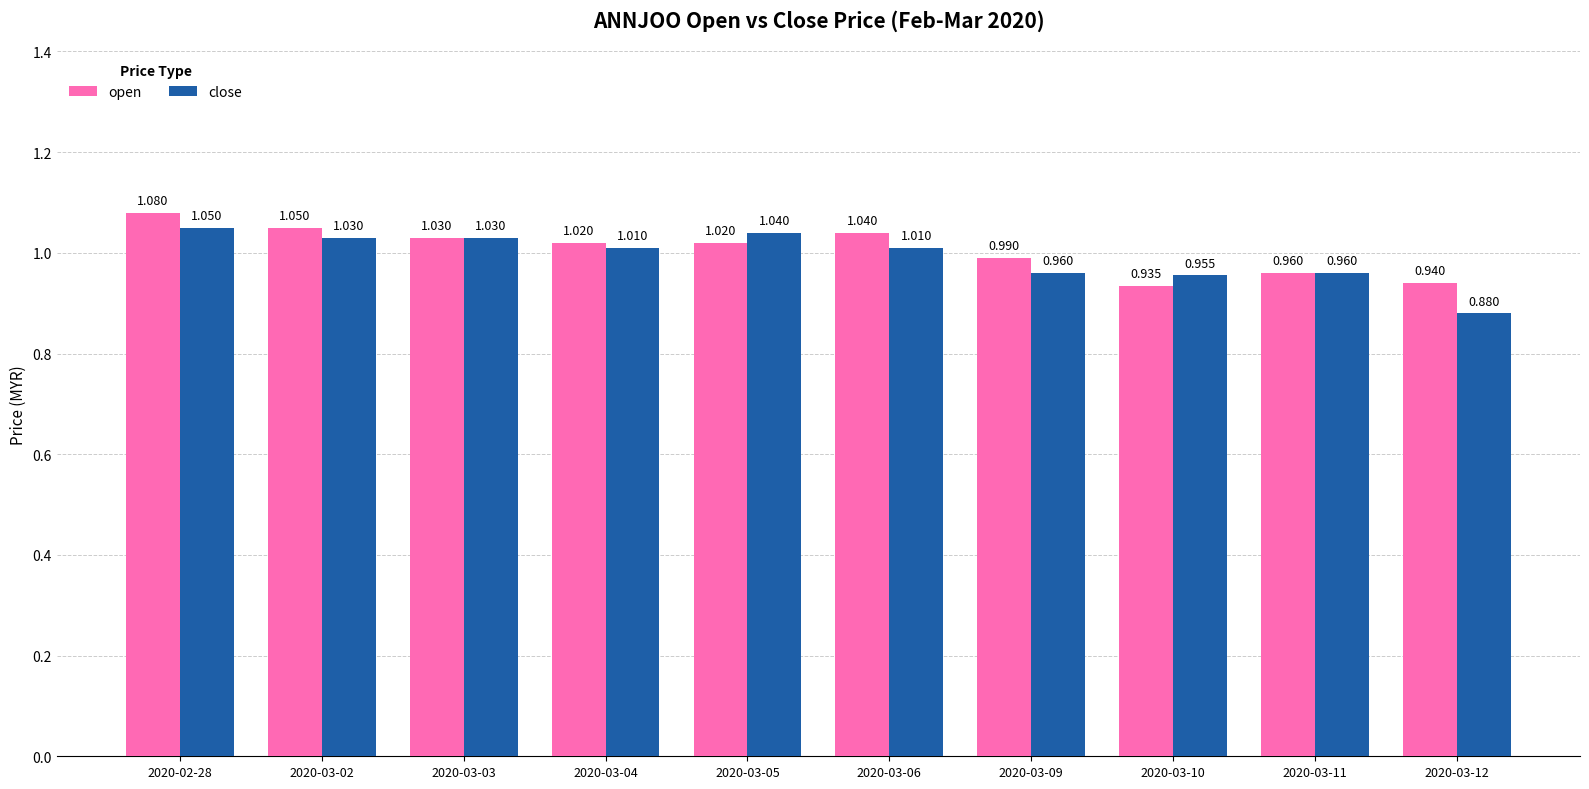

What is the label of the 9th bar from the right?

2020-03-02